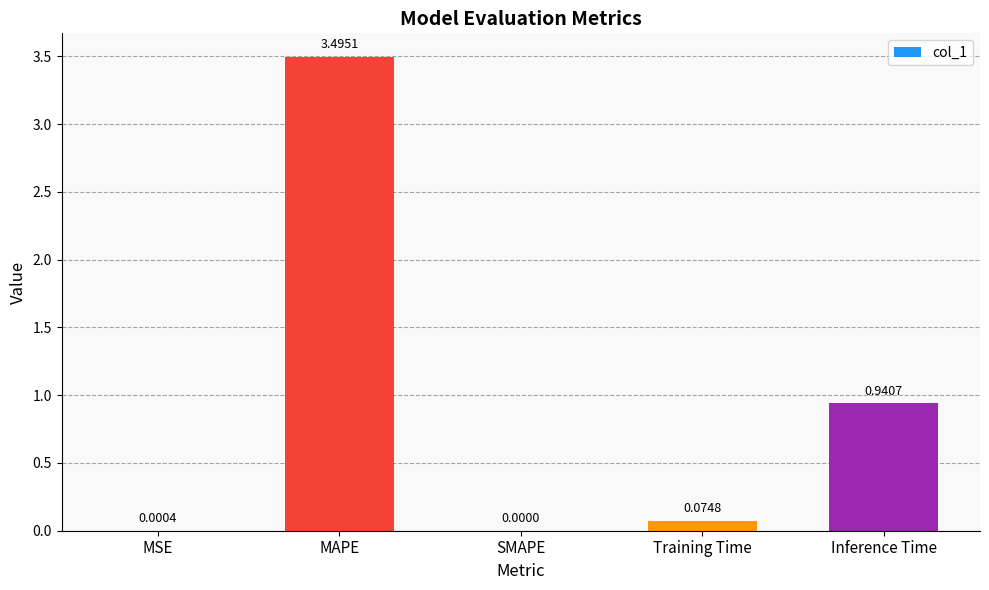

What is the sum of all values?

4.5